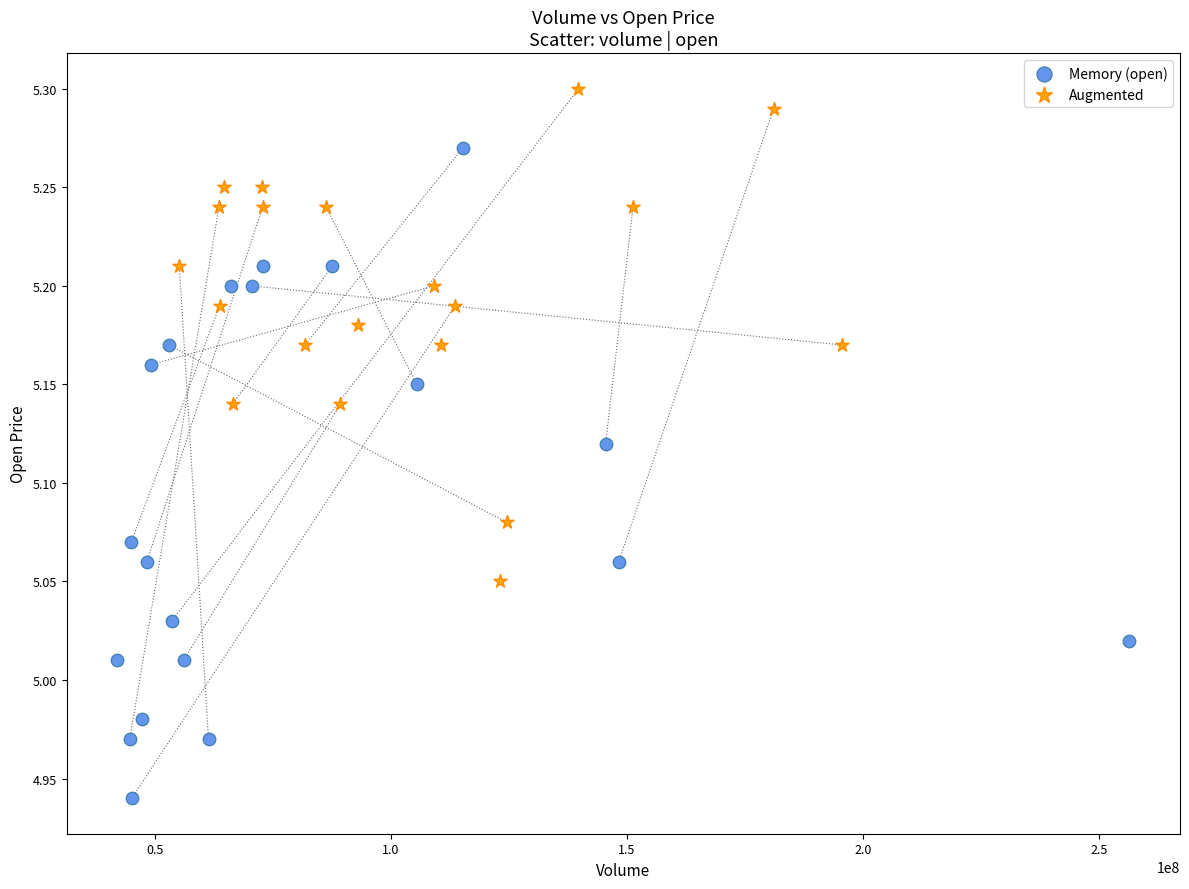

Which series contains the highest Y value?

Augmented